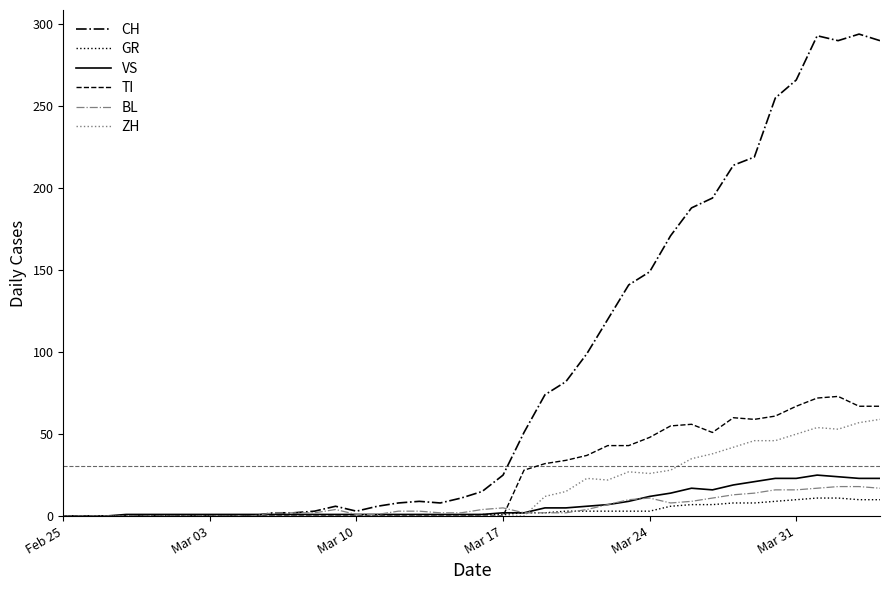

Does the chart have visible grid lines?

No